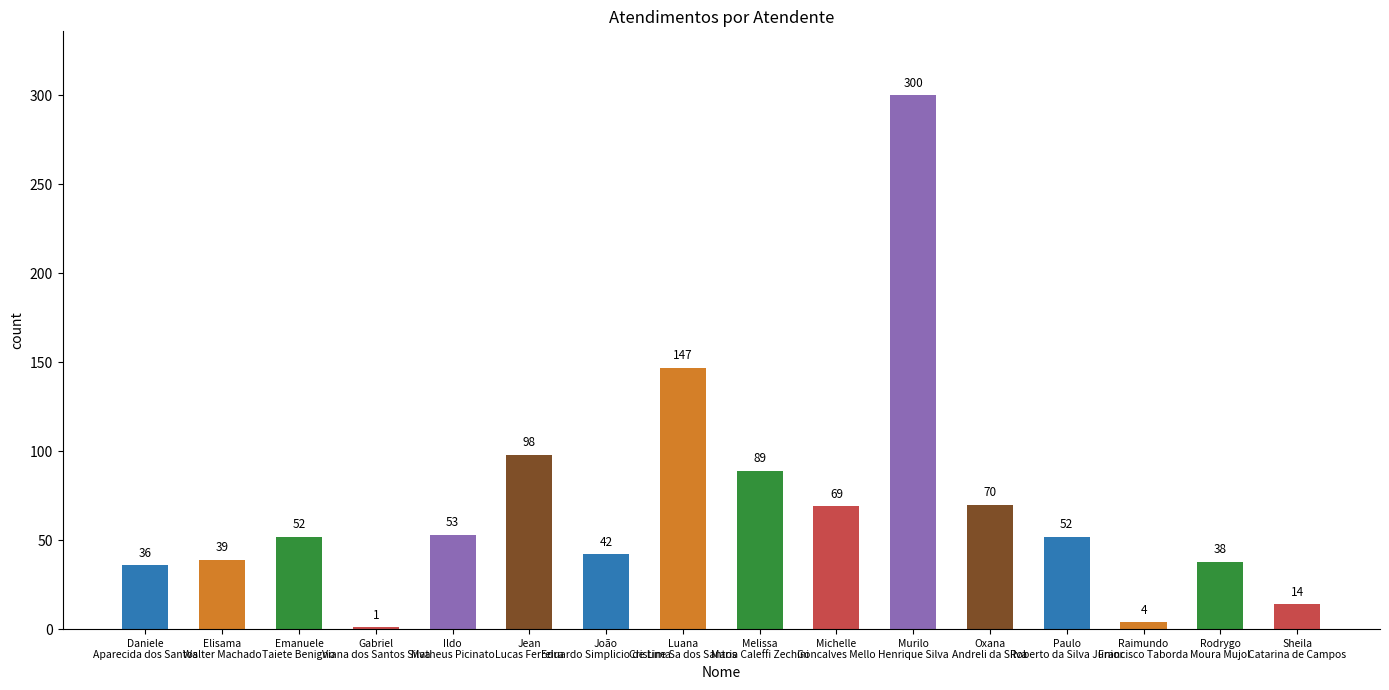

Which has a higher value, Paulo
Roberto da Silva Junior or Melissa
Maria Caleffi Zechini?

Melissa
Maria Caleffi Zechini